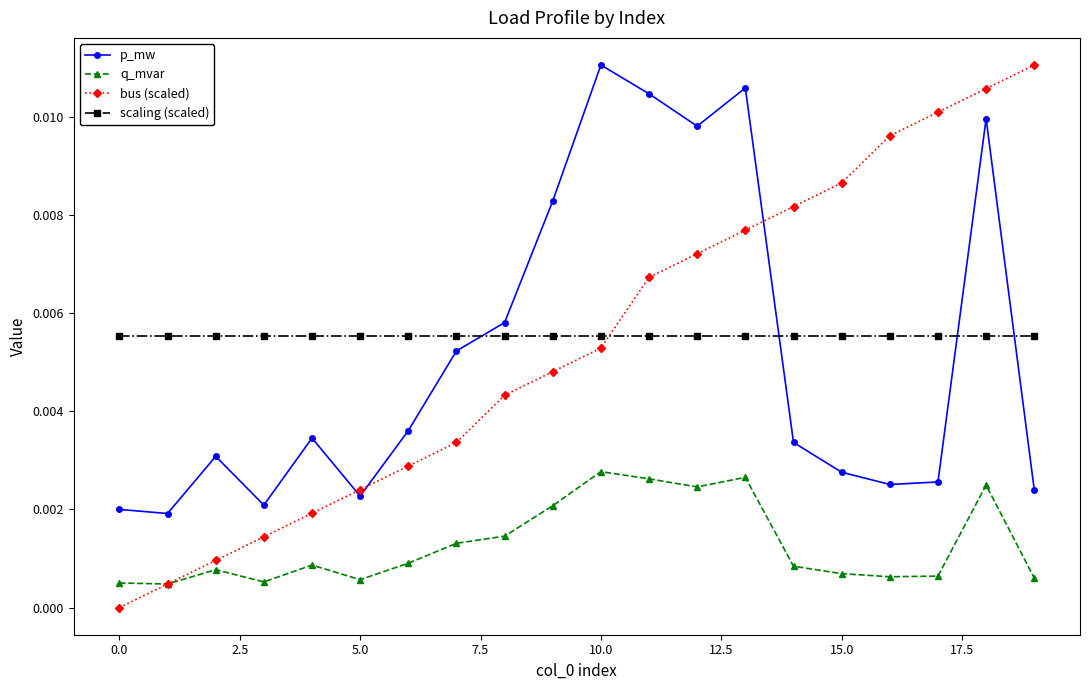

What are all the series names shown in the legend?

p_mw, q_mvar, bus (scaled), scaling (scaled)